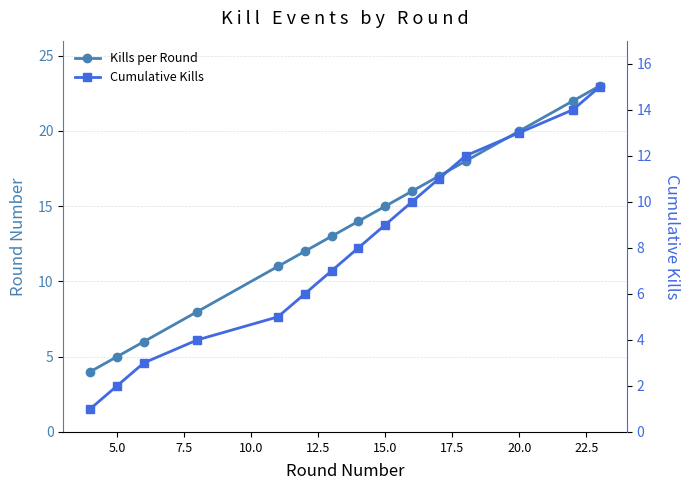

At how many categories does at least one series exceed 12?

9